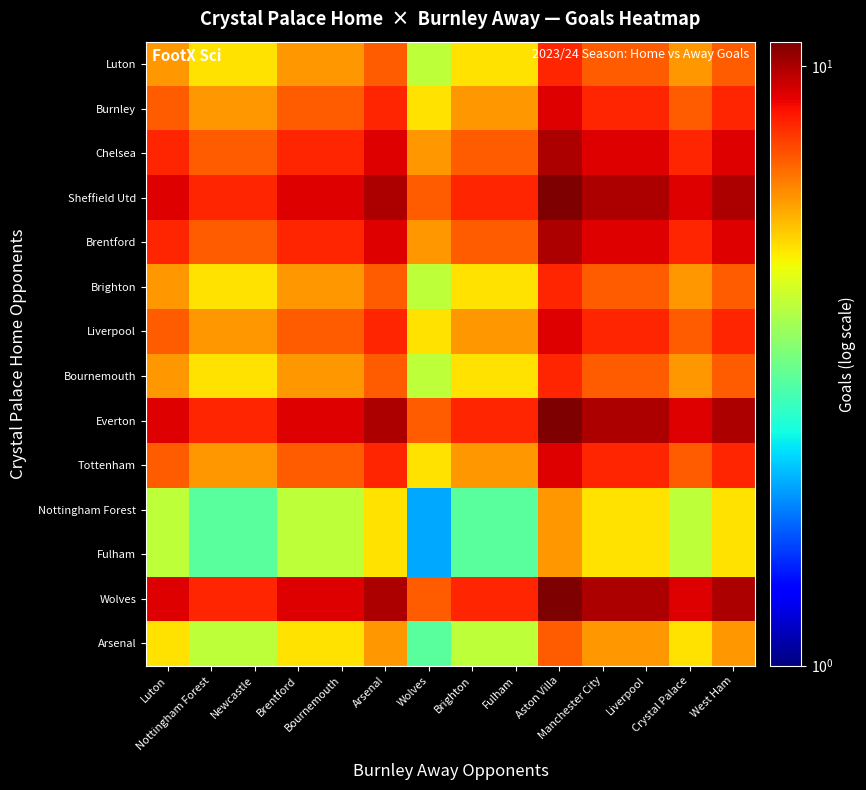

What is the smallest value displayed?

2